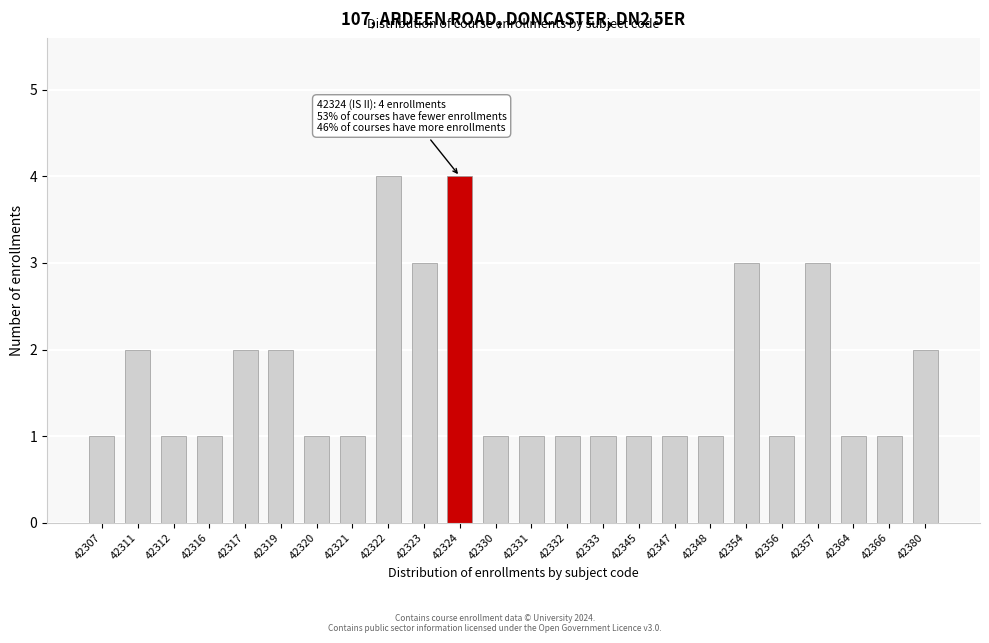

Reading left to right, extract all data points from this chart.

1	2	1	1	2	2	1	1	4	3	4	1	1	1	1	1	1	1	3	1	3	1	1	2